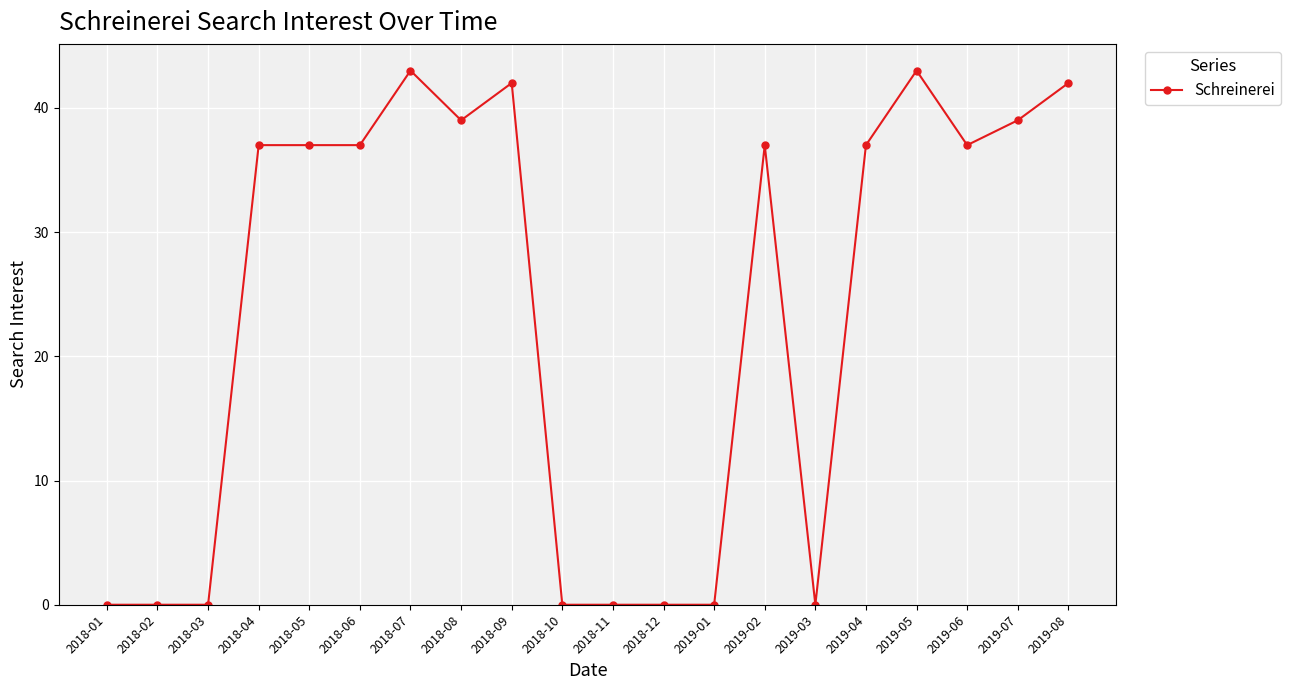

True or false: there are more than 0 points higher than both neighbors.

True